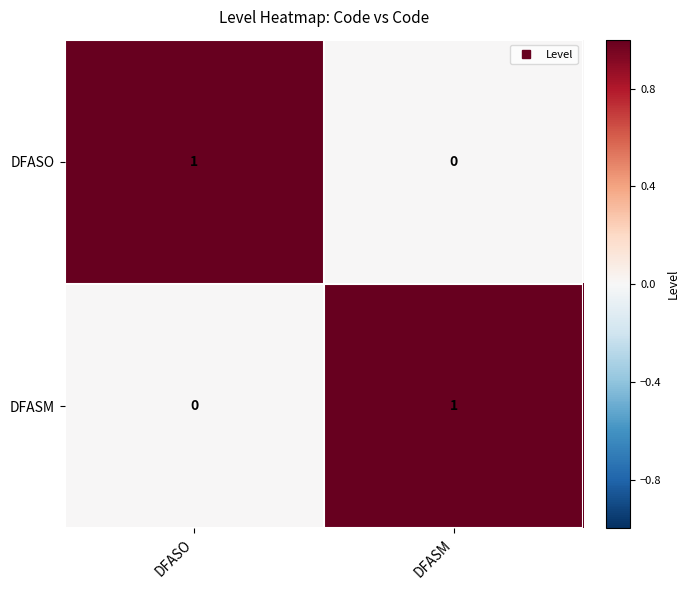

At DFASM, list the series in order from smallest to largest.

DFASO, DFASM